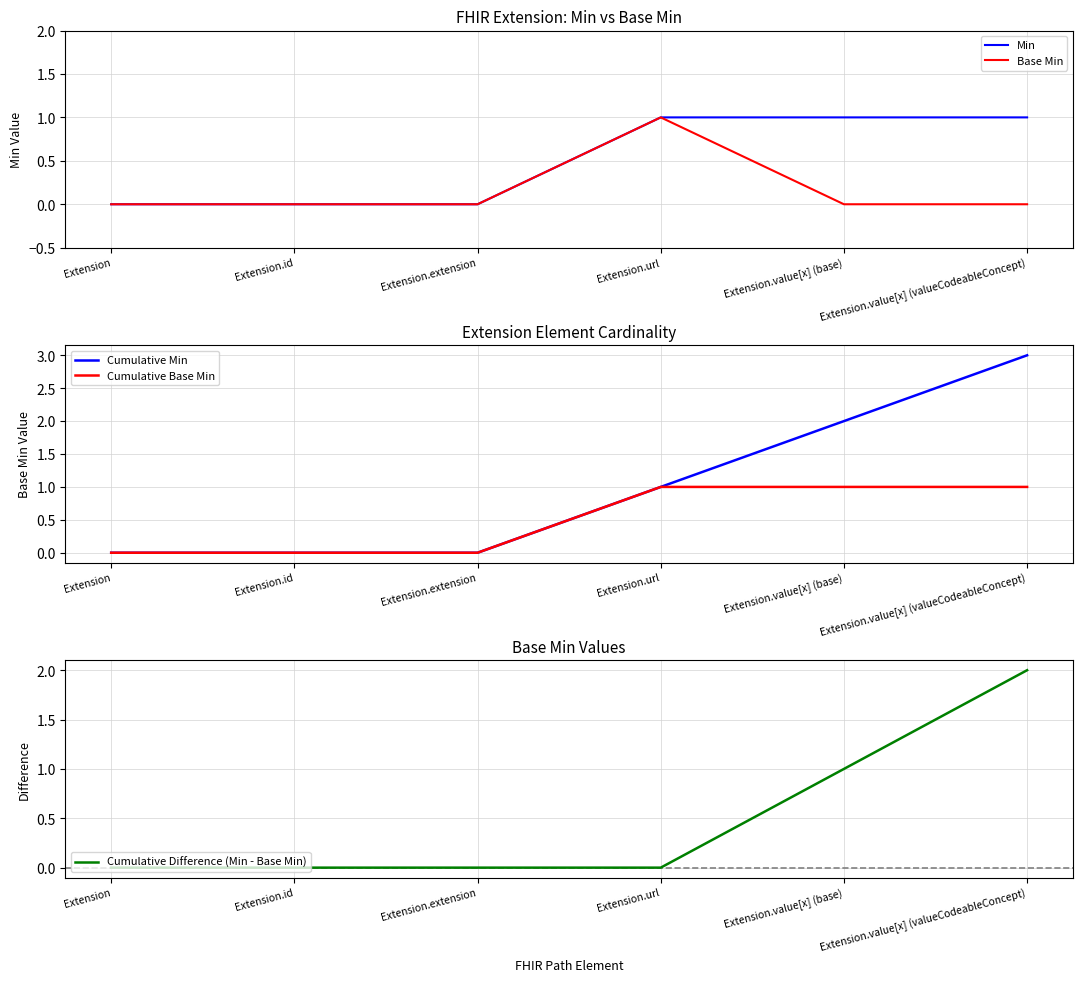

What position from the right is Extension?

6